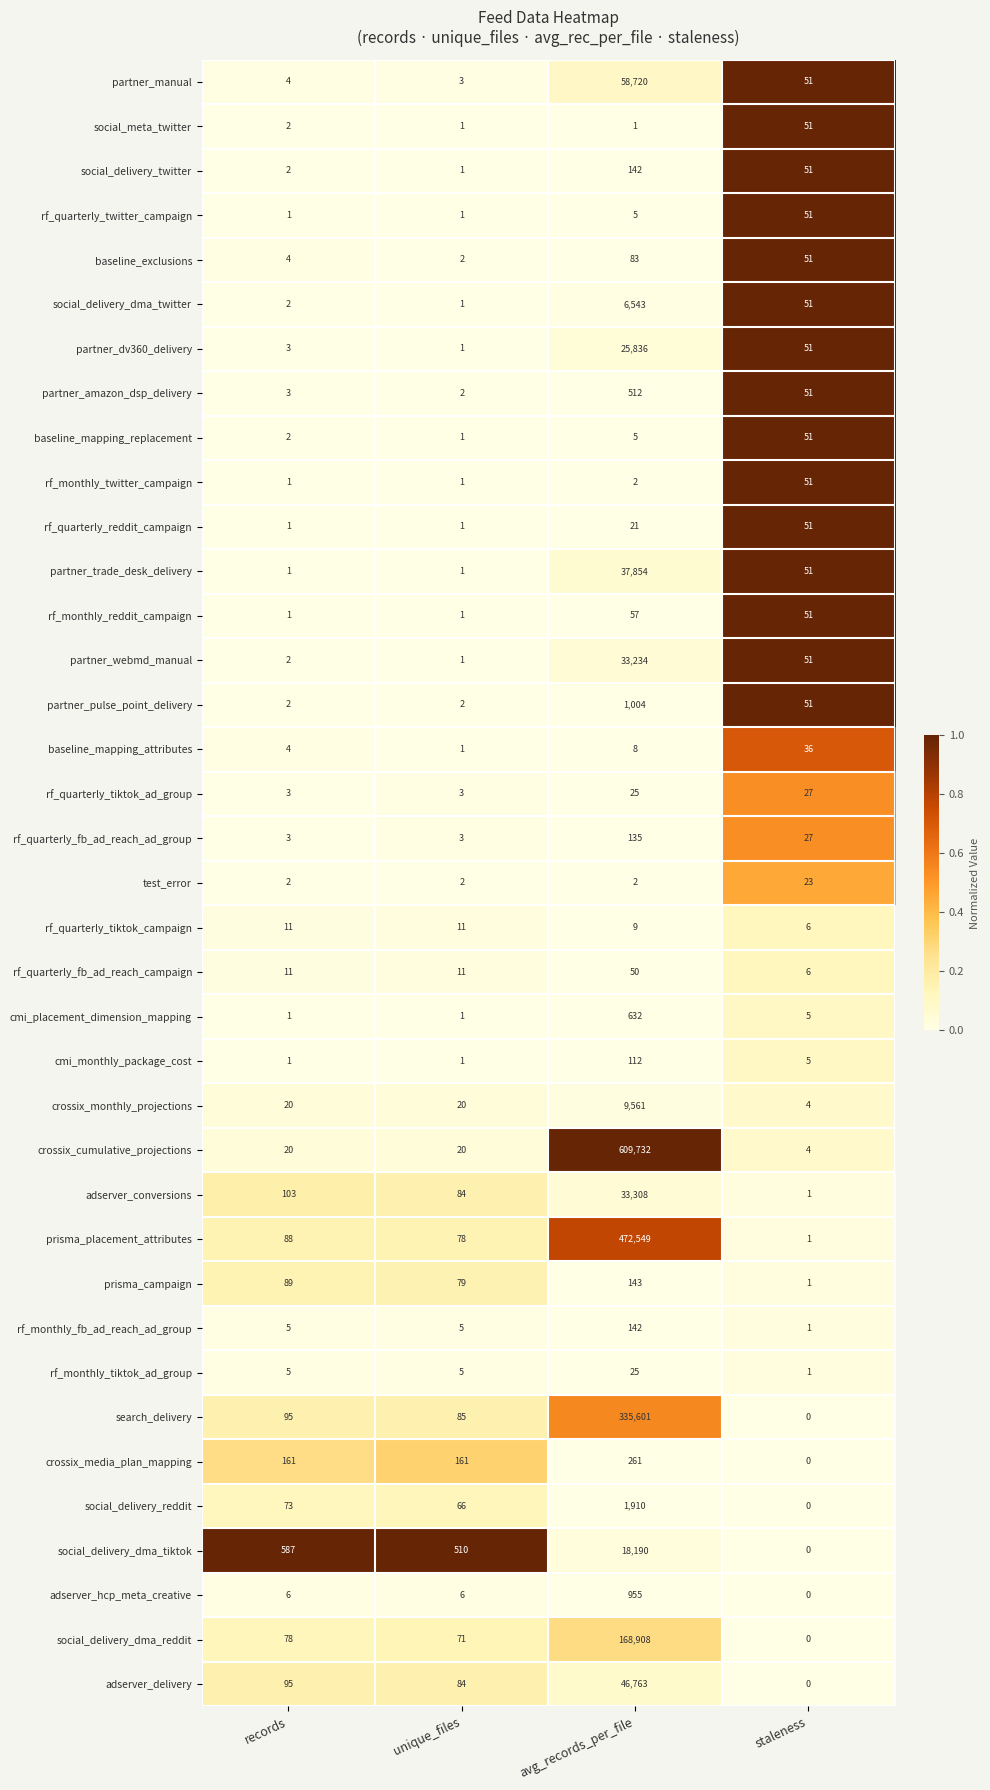

What is the highest value of the partner_webmd_manual series?

33234